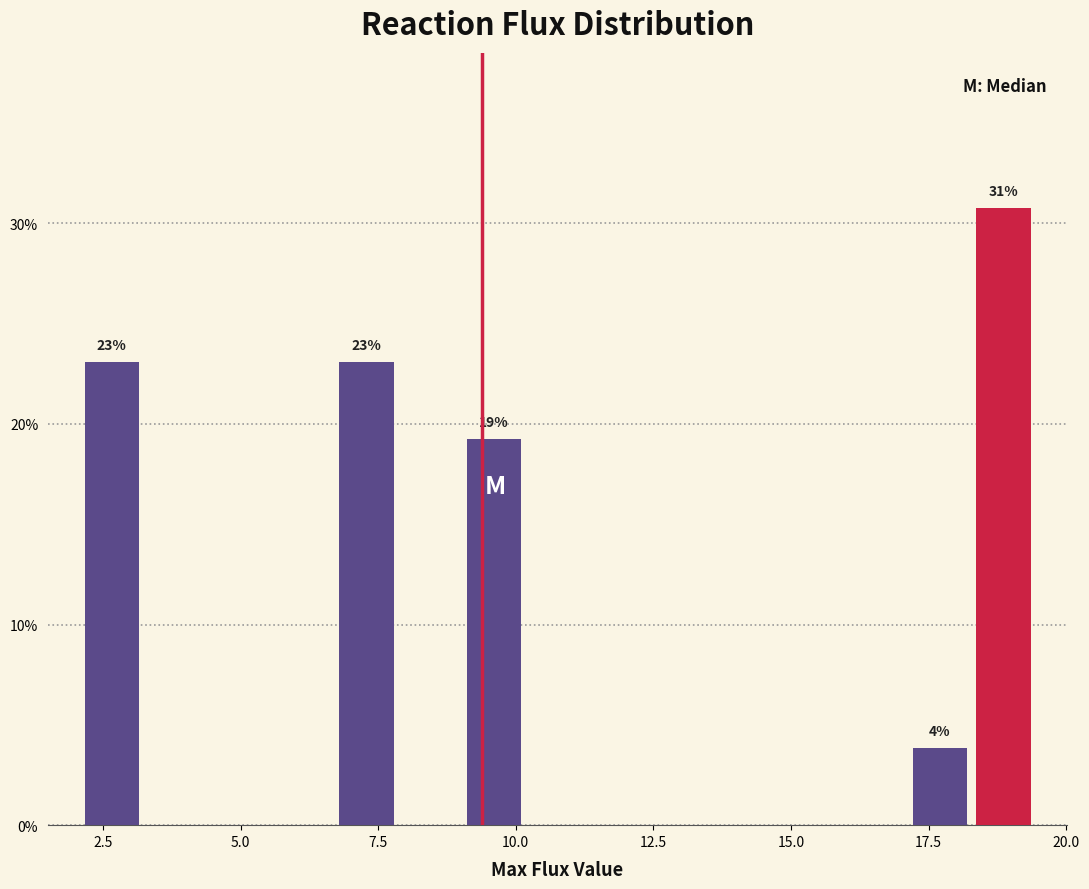

Around what value on the x-axis is the tallest bar? Give the approximate position of its centre, as read against the axis.

19.0